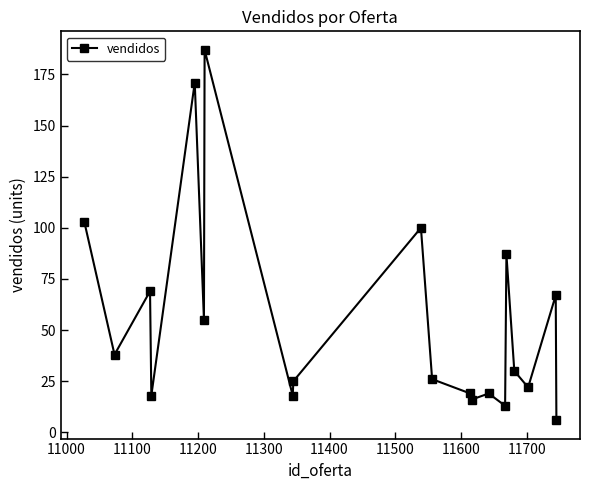

What is the value of the 2nd point from the left?

38